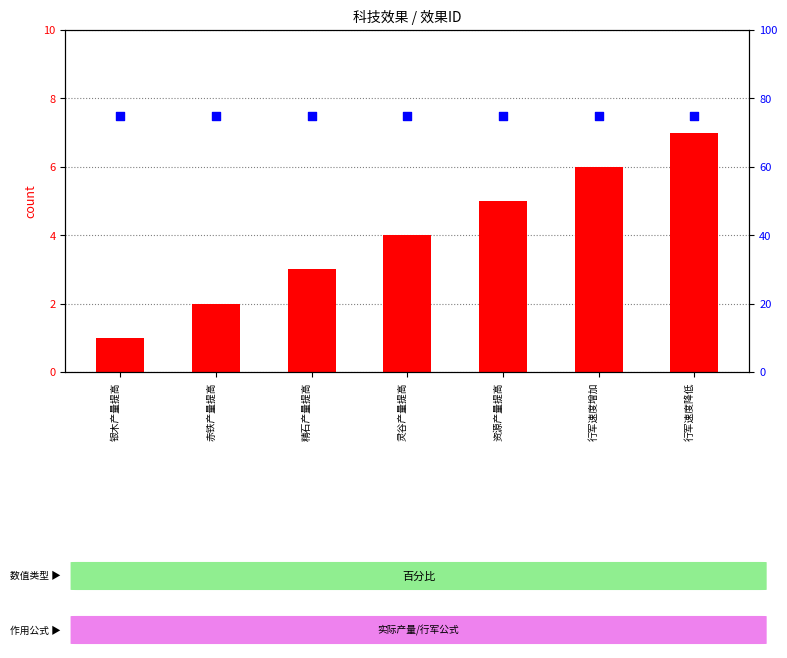

Which series reaches the maximum Y coordinate?

percentile rank within the sample